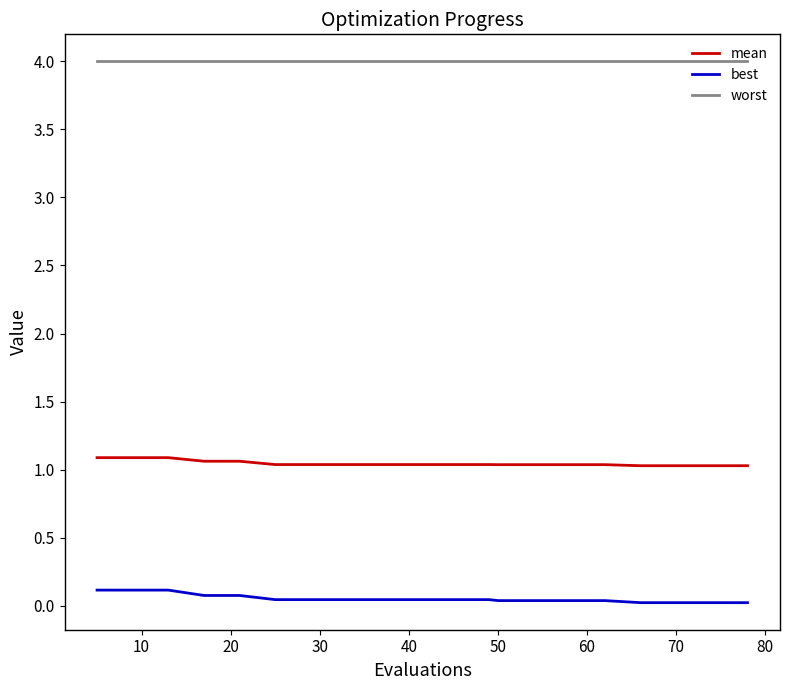

Rank the series by their maximum value, from lowest to highest.

best, mean, worst